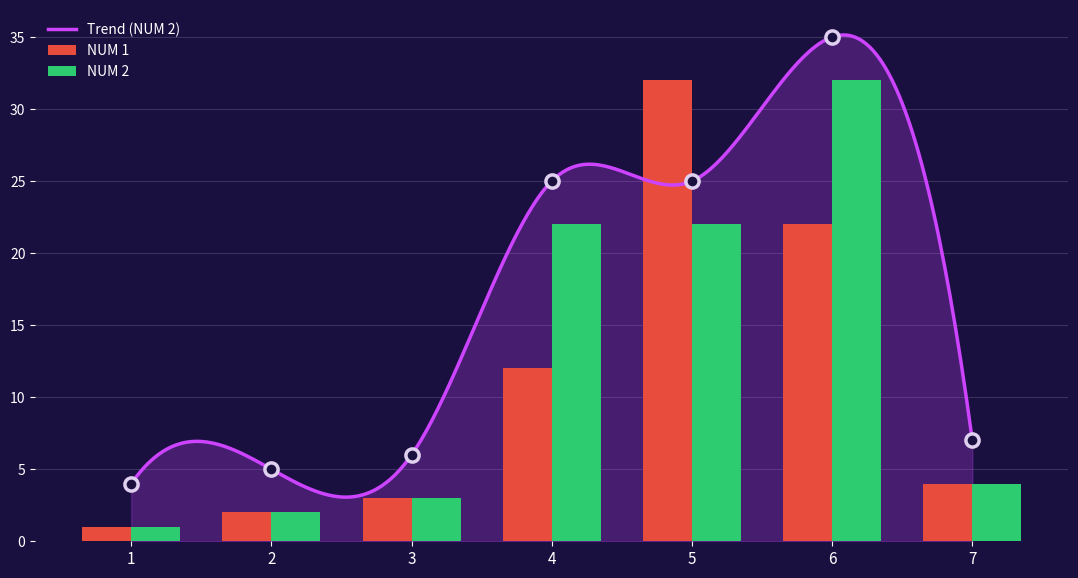

Is the value of NUM 1 at 4 greater than the value of NUM 2 at 6?

No